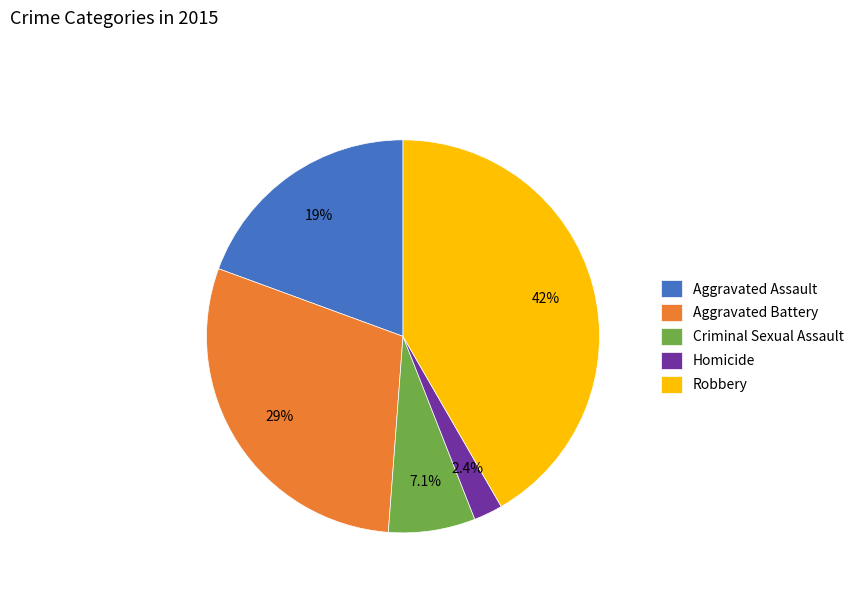

Do Homicide and Criminal Sexual Assault together represent more than half of the pie?

No